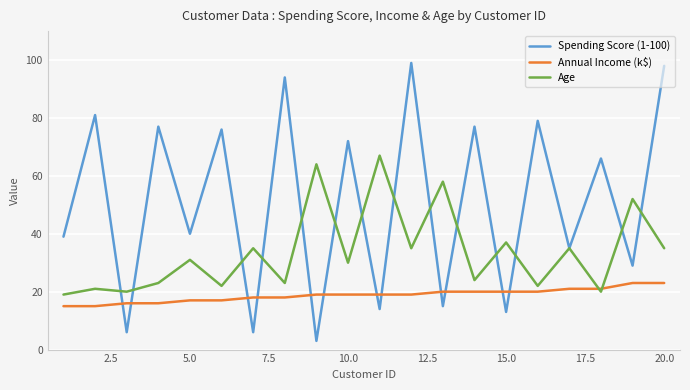

Does the chart have visible grid lines?

Yes